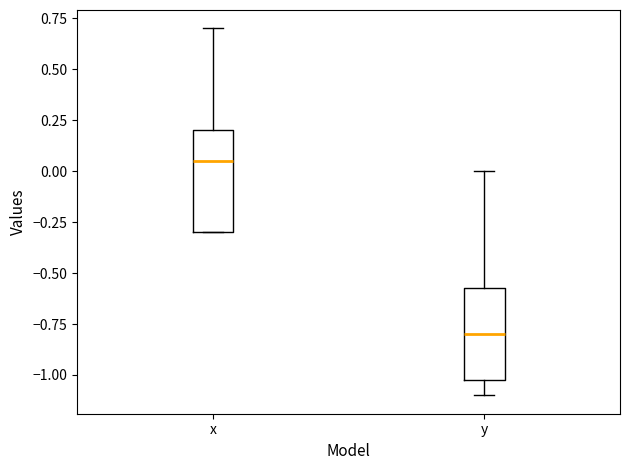

Reading left to right, read every box against the y-axis: the position of its median line, the range the box covers, and the ends of its whiskers. The values are not printed on the chart, so give them approximately, as read against the axis.

x: median 0.05, box -0.30 to 0.20, whiskers -0.30 to 0.70
y: median -0.80, box -1.00 to -0.55, whiskers -1.10 to 0.00